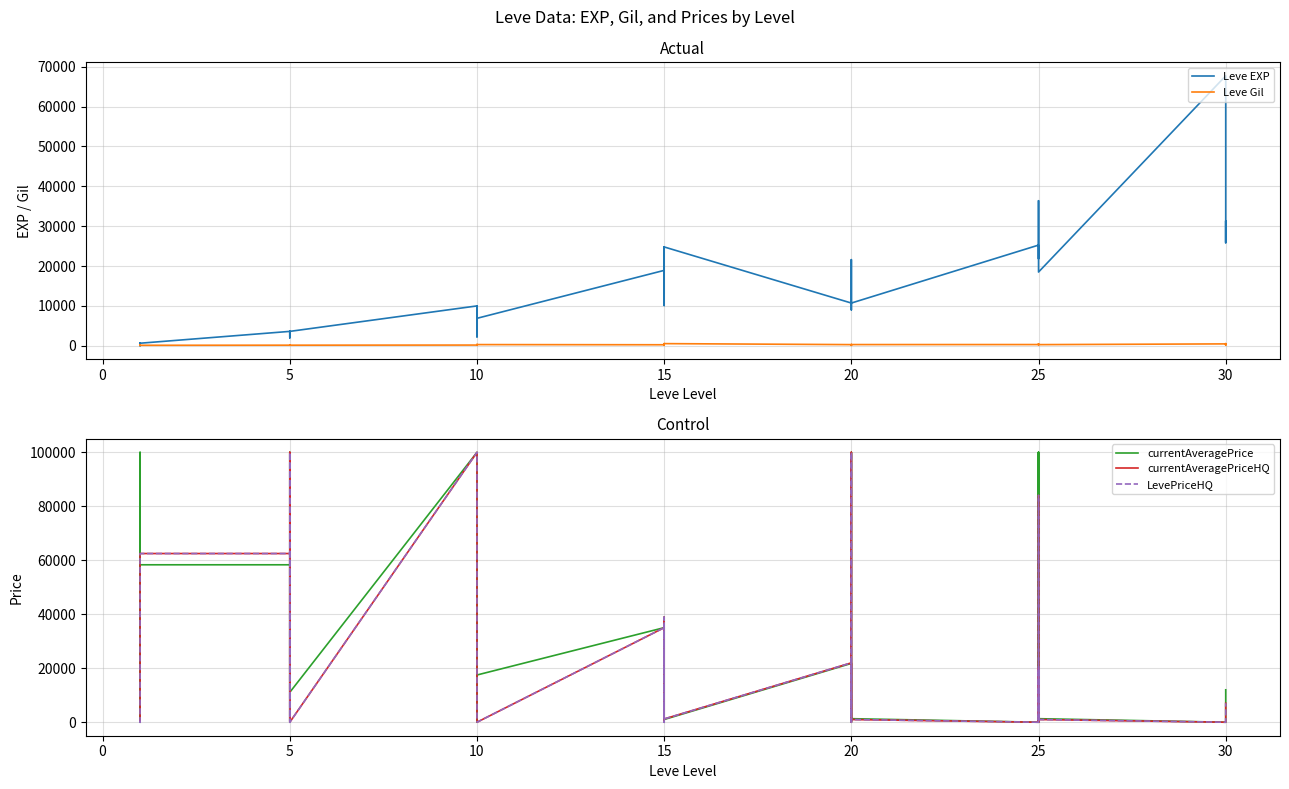

Between 5 and 25, which series saw the biggest shift?

currentAveragePriceHQ